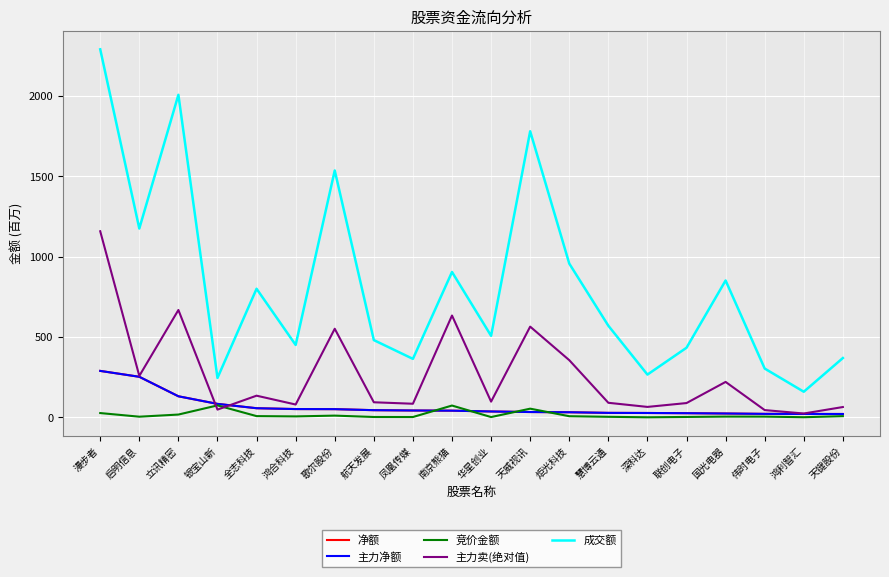

What is the value of the 净额 point at the 6th from the left?

51.5